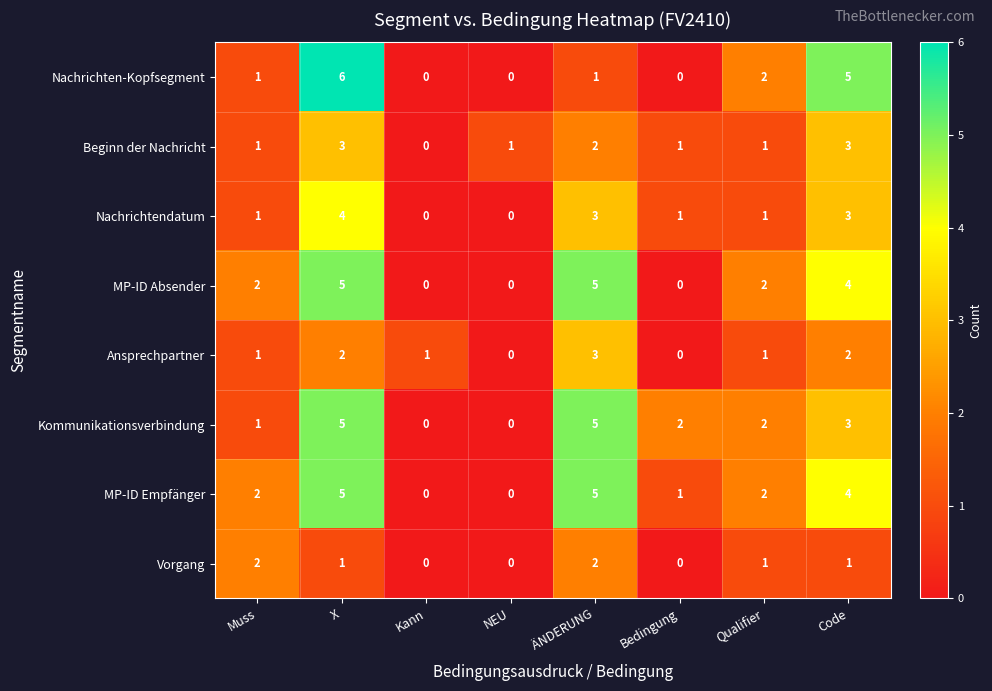

At which label does Nachrichten-Kopfsegment reach its peak?

X